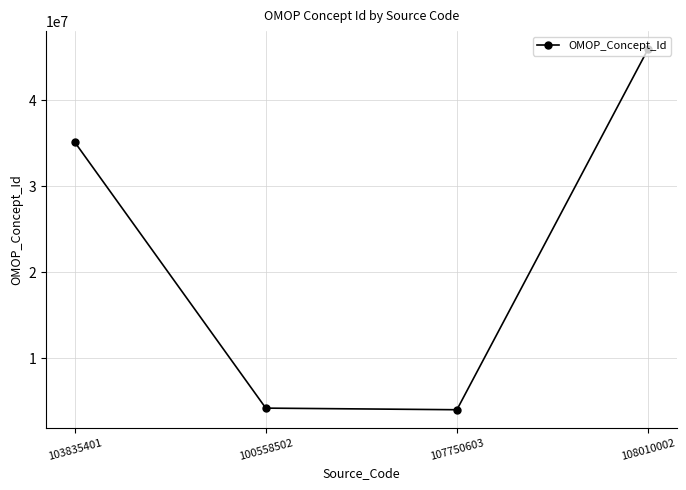

Count the number of categories in the chart.

4